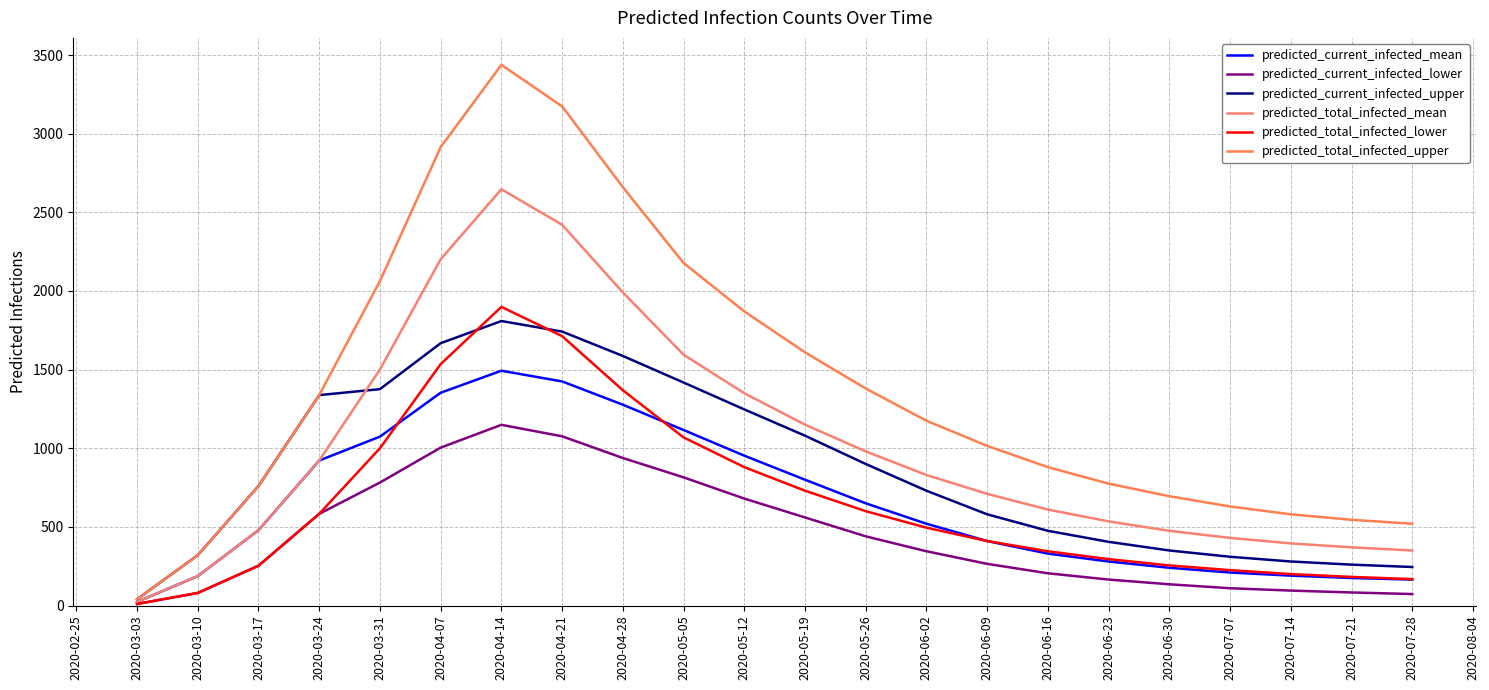

True or false: predicted_current_infected_lower has a value of 37 at 2020-07-21.

False